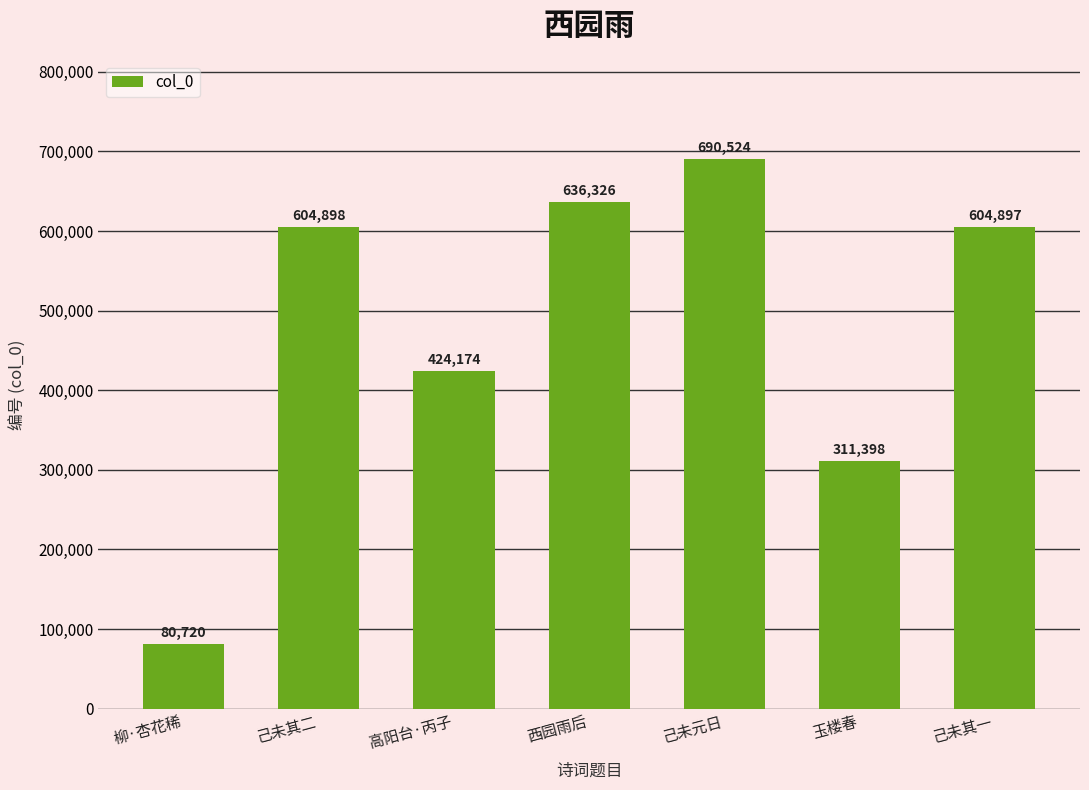

What is the label of the 7th bar from the right?

柳·杏花稀